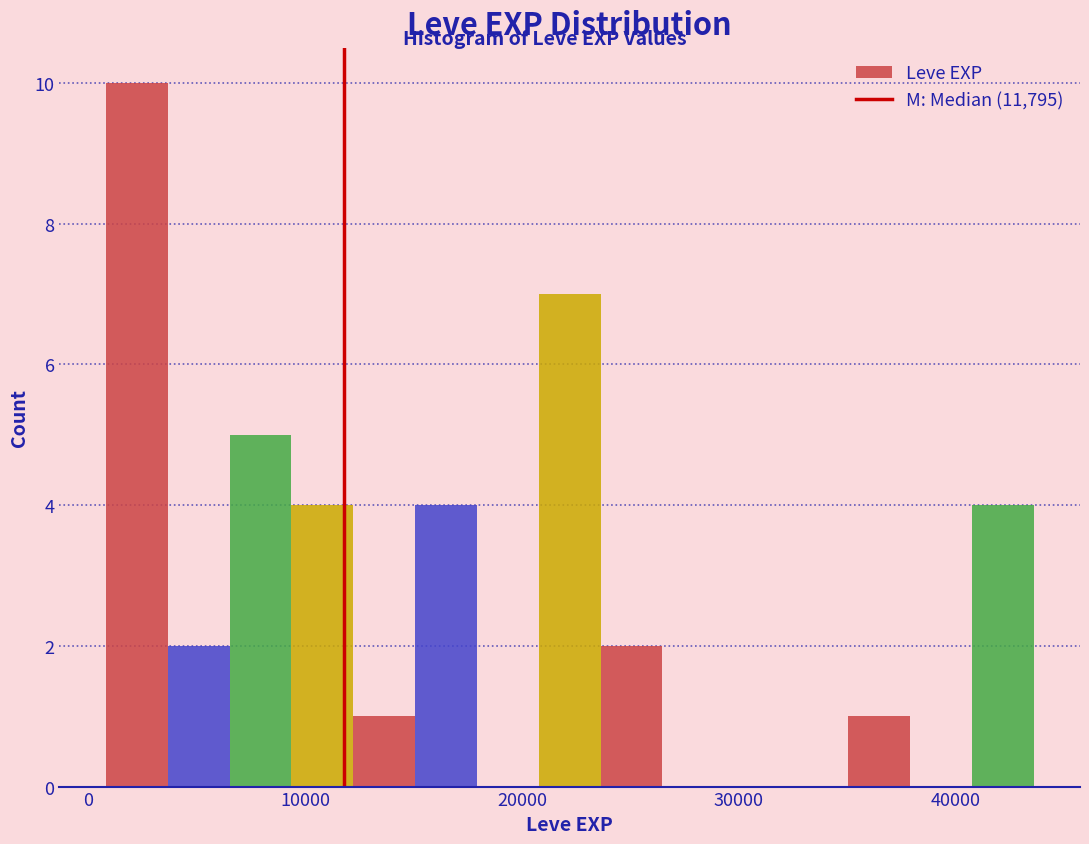

Read against the x-axis, roughly where is the centre of the tallest bar?

2000